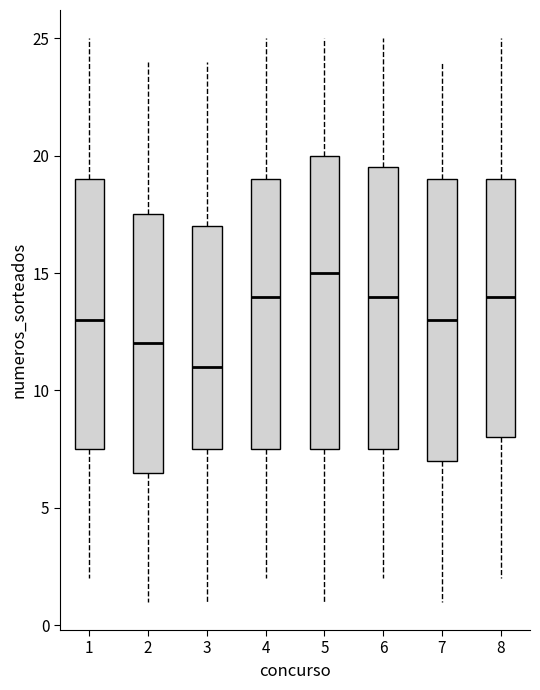

Where does the lower whisker of the box at x = 1 end on the y-axis? The values are not printed on the chart, so give them approximately, as read against the axis.

2.0